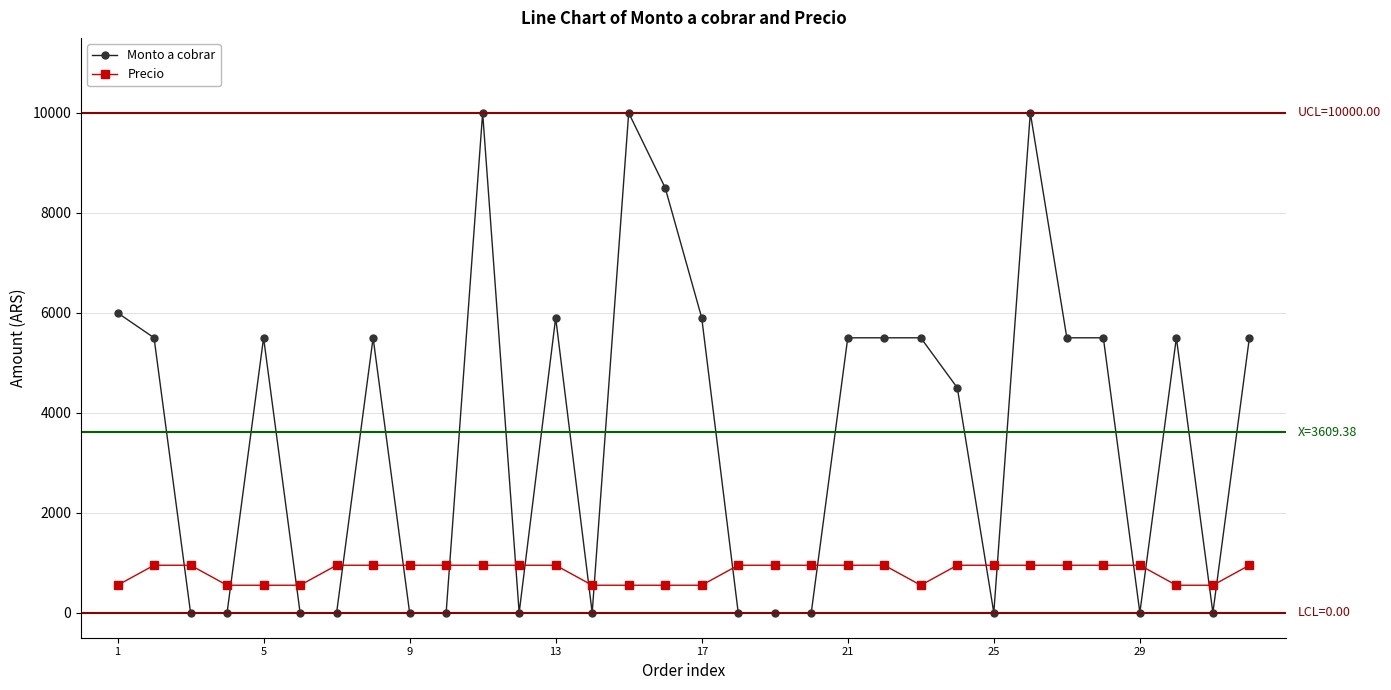

Rank the series by their maximum value, from highest to lowest.

Monto a cobrar, Precio